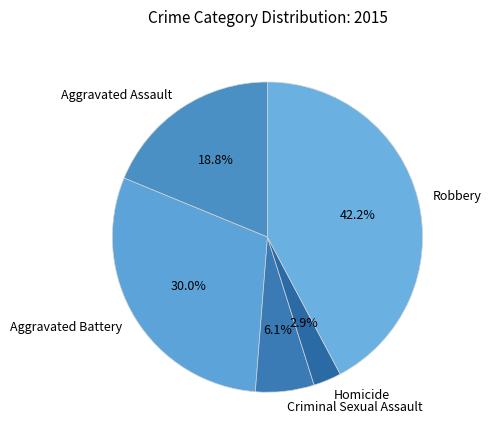

What is the ratio of the value at Robbery to the value at Aggravated Assault?

2.2